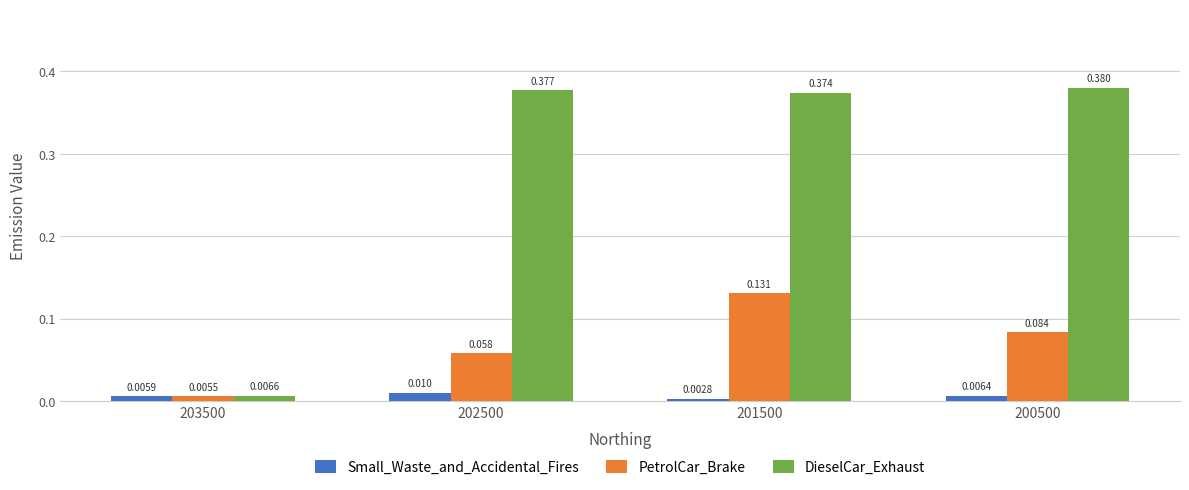

What are all the series names shown in the legend?

Small_Waste_and_Accidental_Fires, PetrolCar_Brake, DieselCar_Exhaust